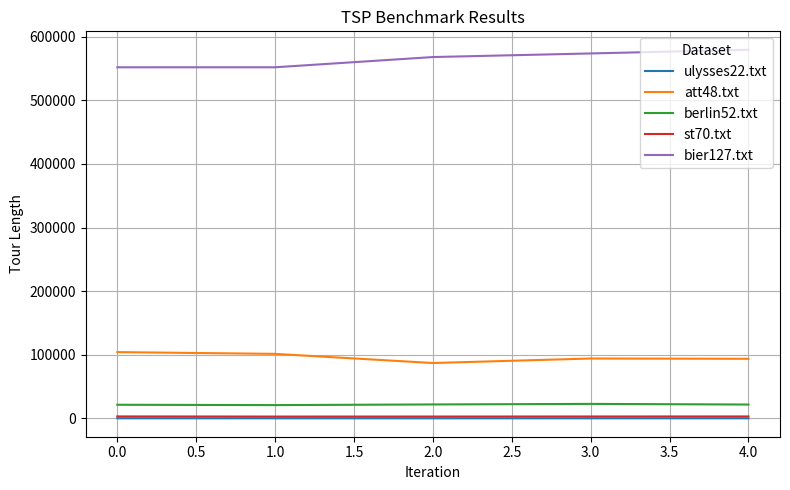

What is the greatest value displayed?

579494.8